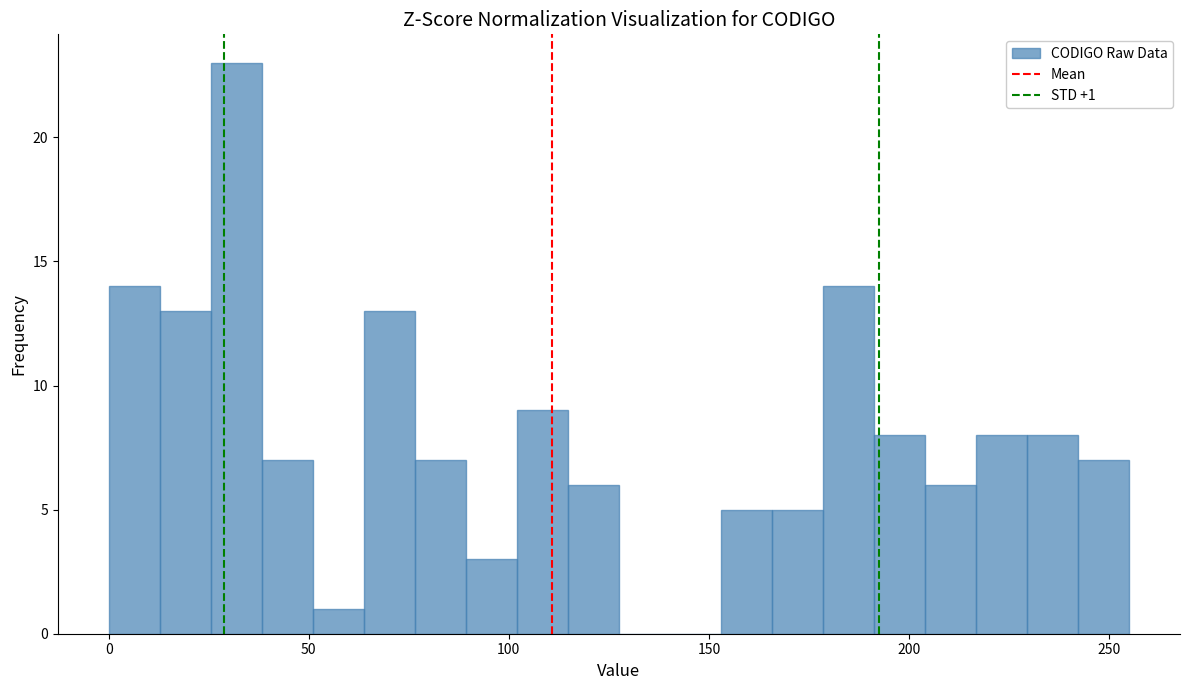

Around what value on the x-axis is the tallest bar? Give the approximate position of its centre, as read against the axis.

30